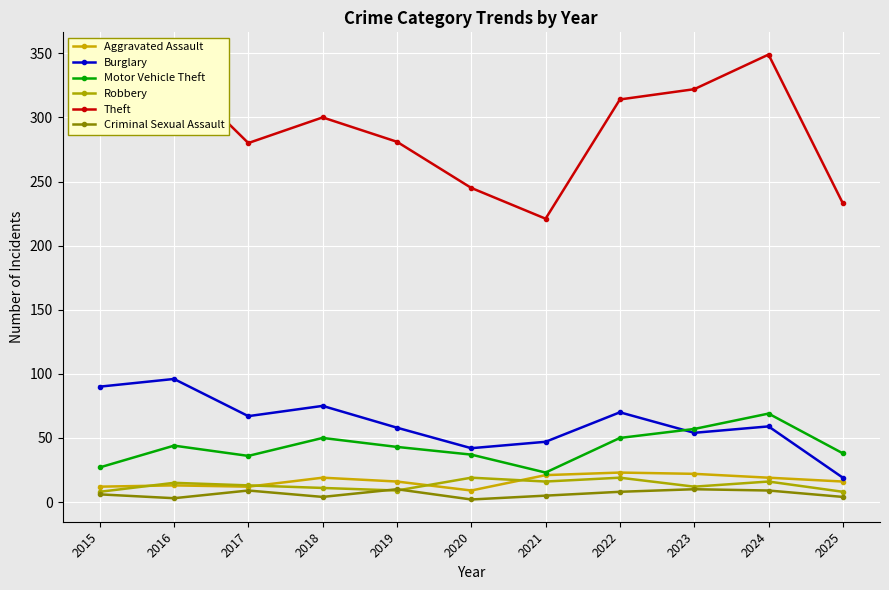

Between 2015 and 2018, which series saw the biggest shift?

Motor Vehicle Theft